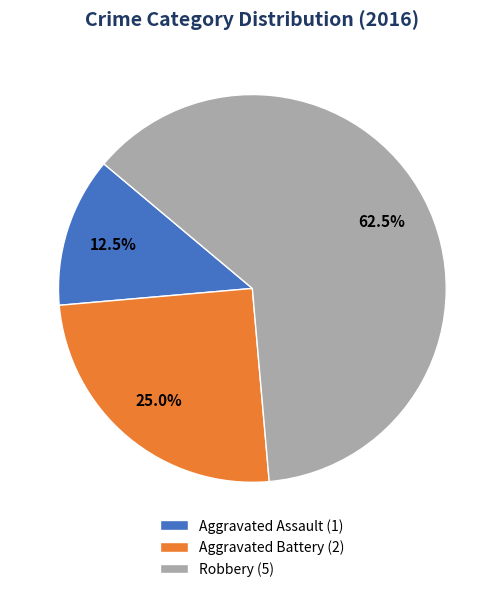

What is the majority slice?

Robbery